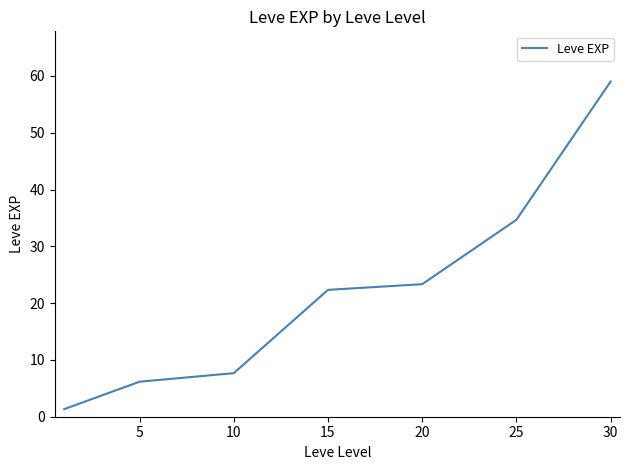

What is the difference between the maximum and second lowest values?

52.8